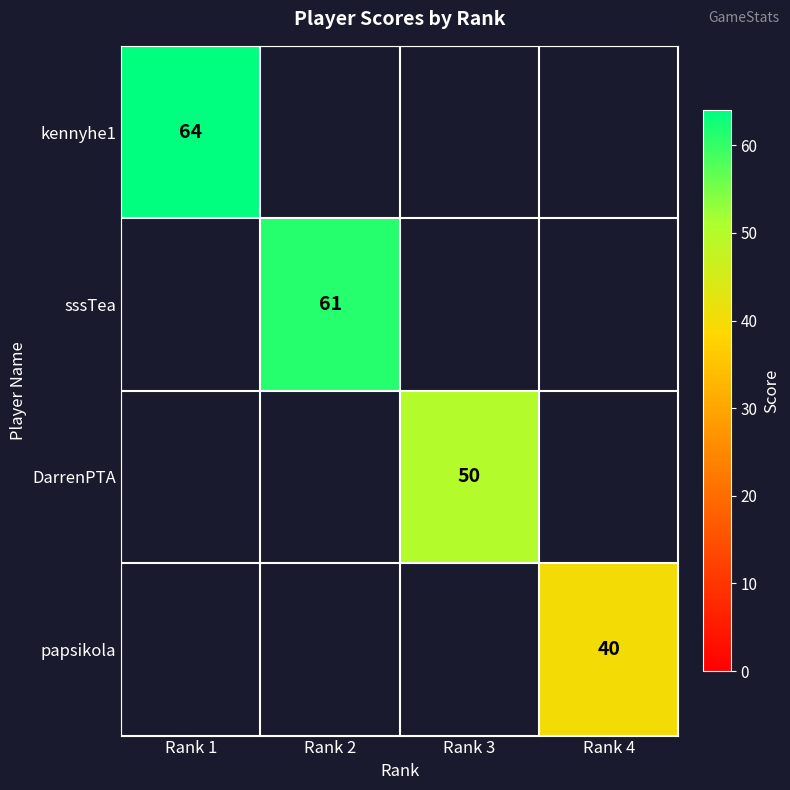

Count the number of data series in this chart.

4